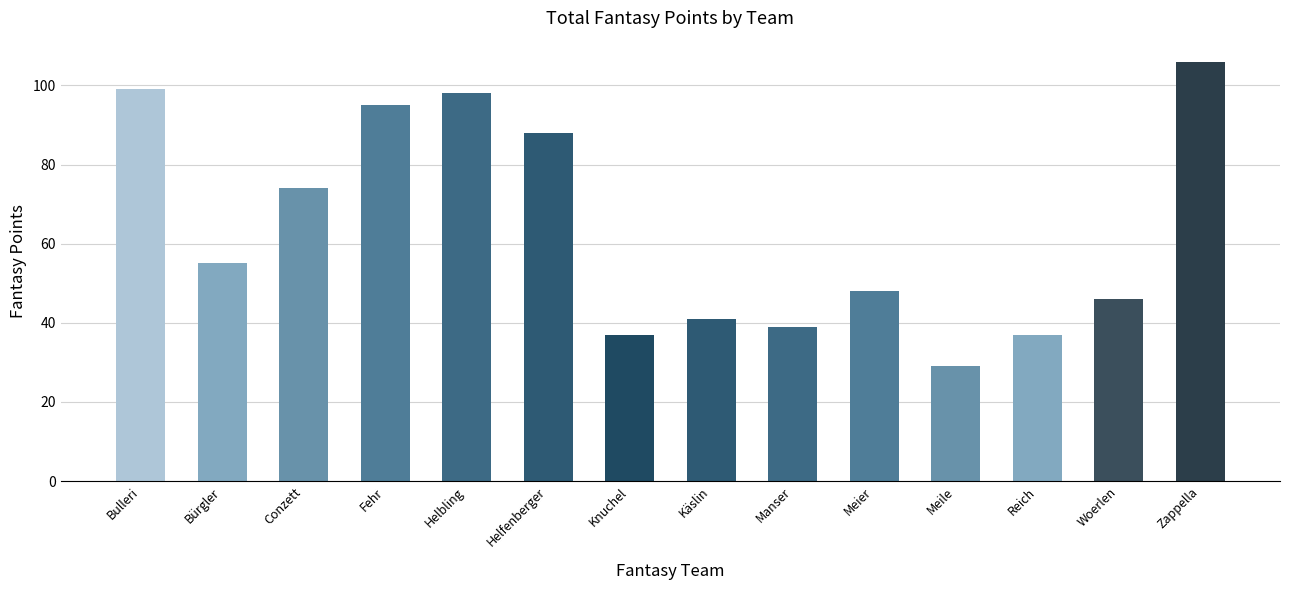

At which label does the data first exceed 55?

Bulleri